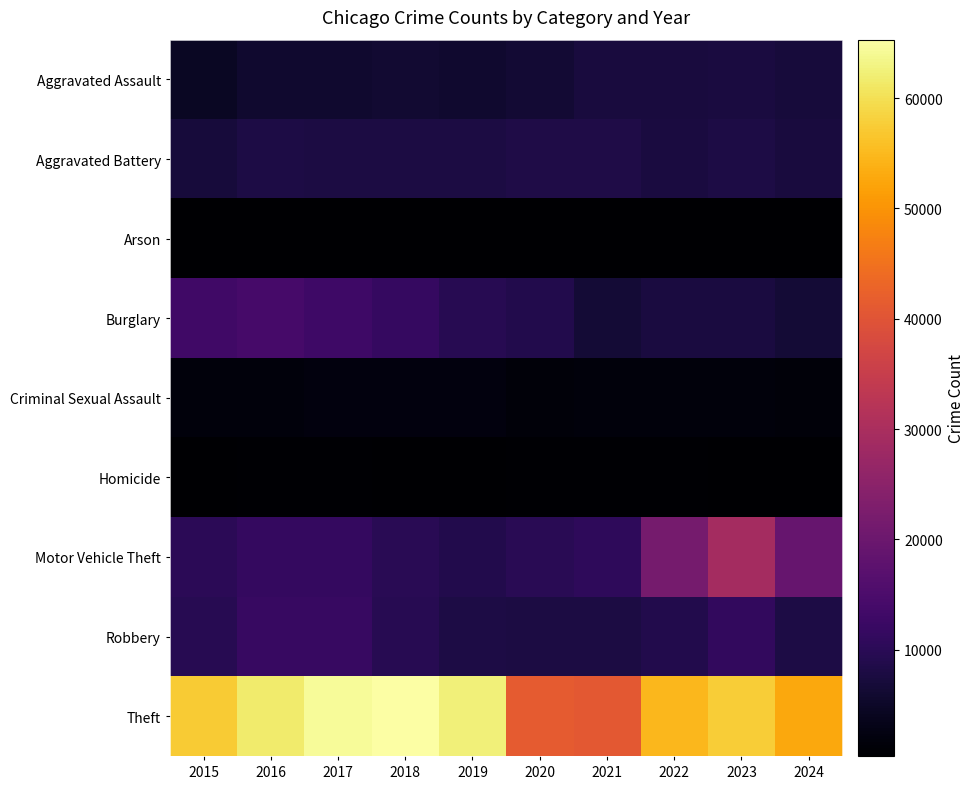

At which category is the sum across all series the highest?

2023